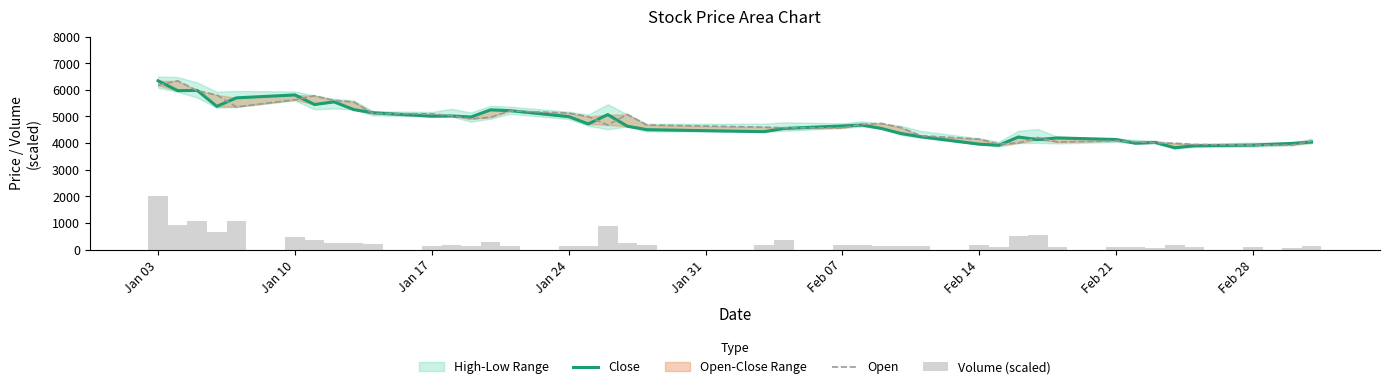

What is the difference between the maximum and minimum values in the Close series?

2515.0